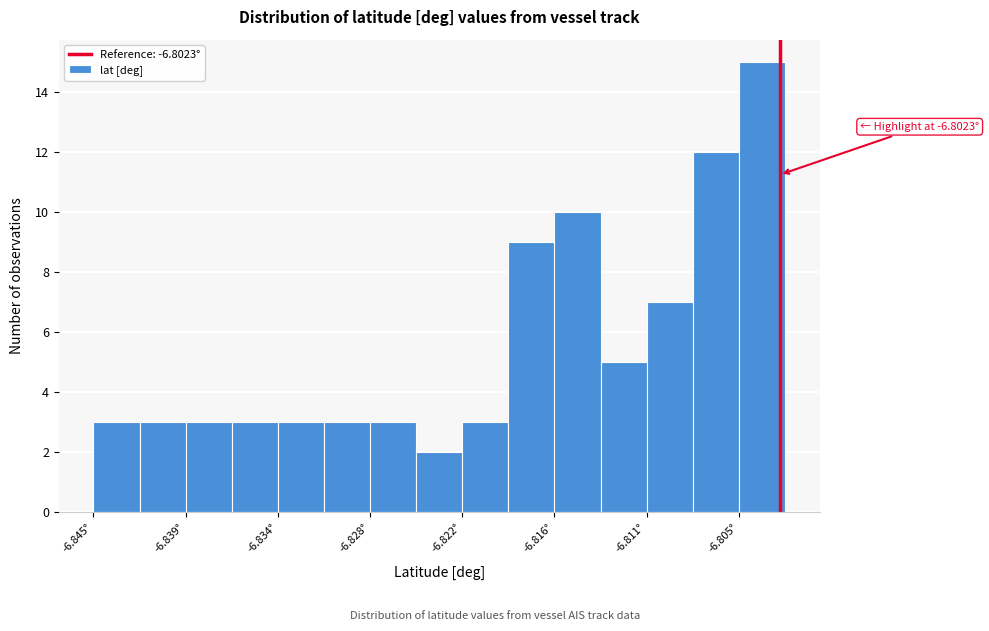

Around what value on the x-axis is the tallest bar? Give the approximate position of its centre, as read against the axis.

-6.803